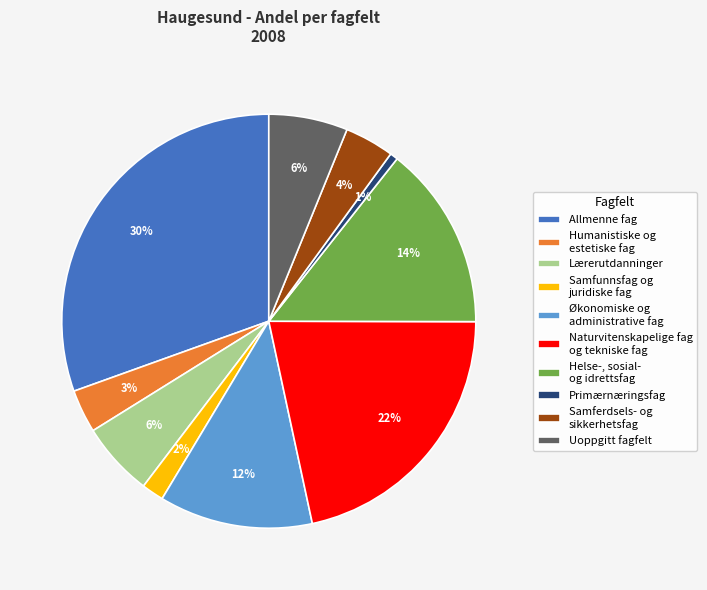

To the nearest percent, what is the average slice percentage?

10%